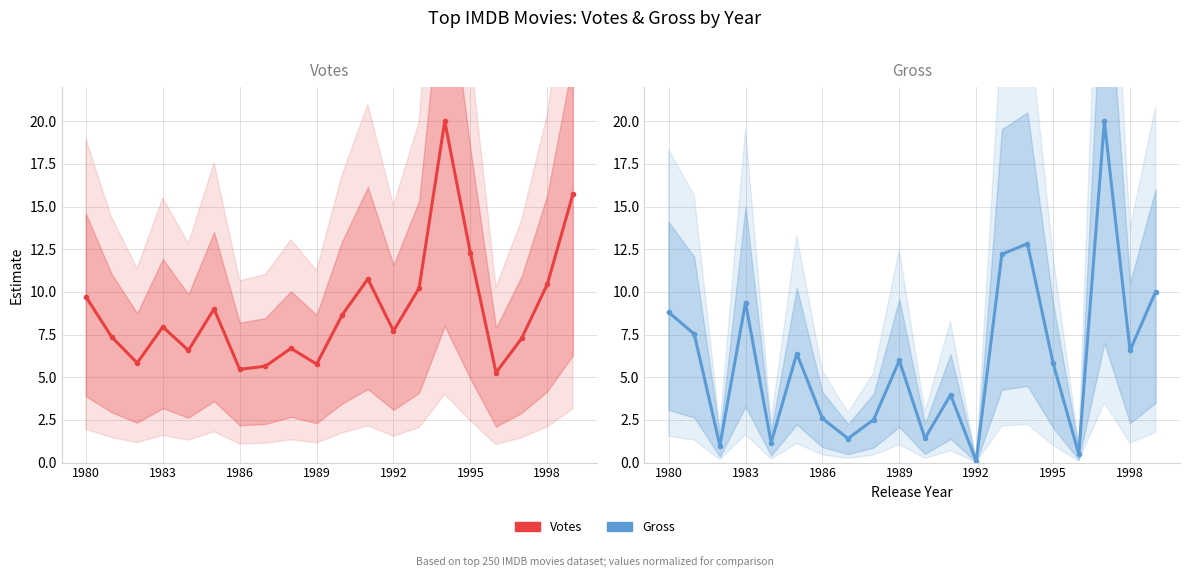

What is the smallest value displayed?

0.1